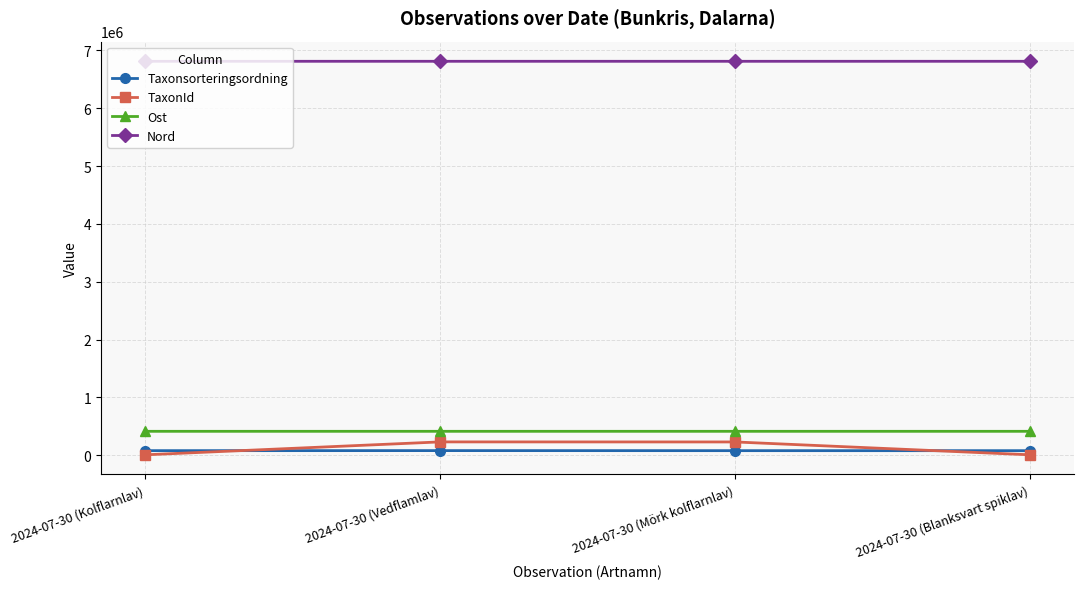

Which series has the widest spread of values?

TaxonId